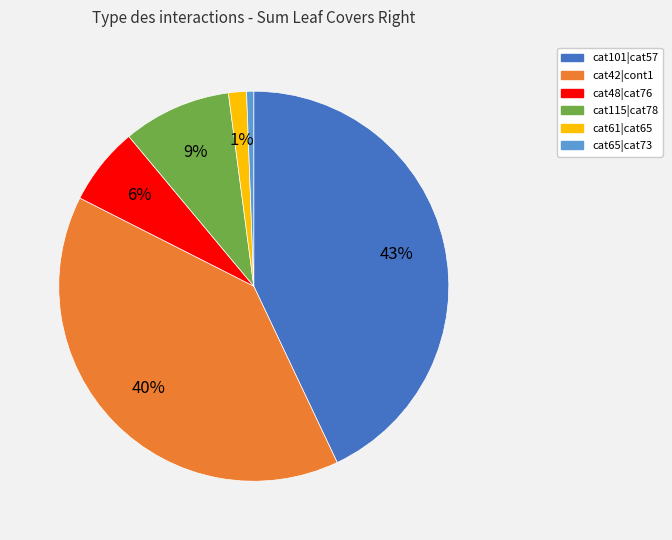

To the nearest percent, what is the average slice percentage?

17%